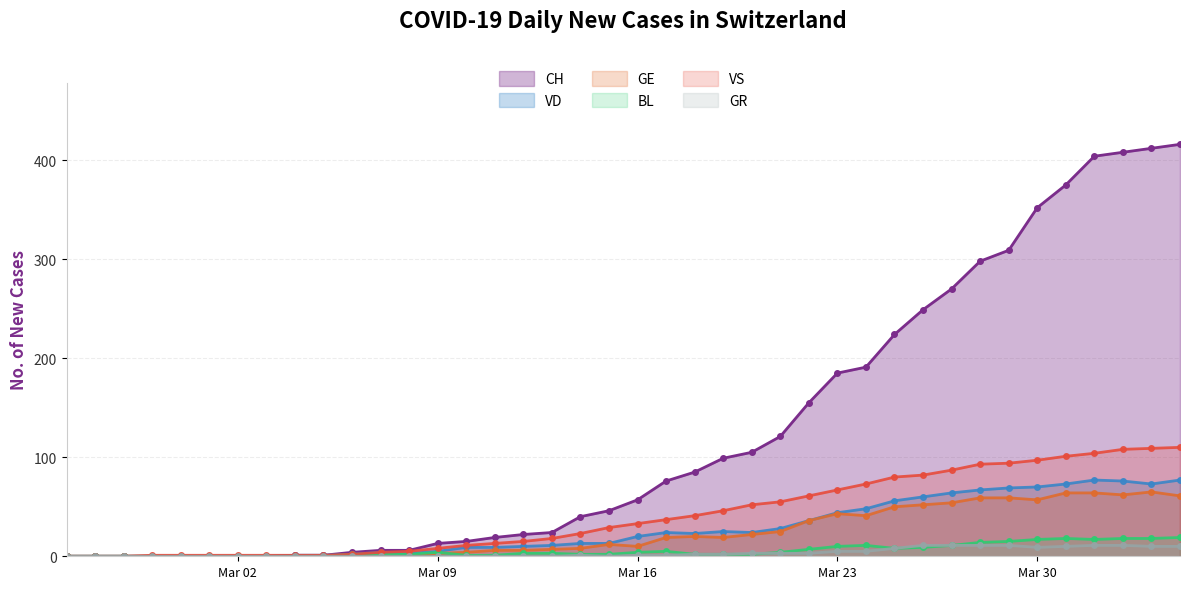

How many interior local valleys does the BL series have?

2